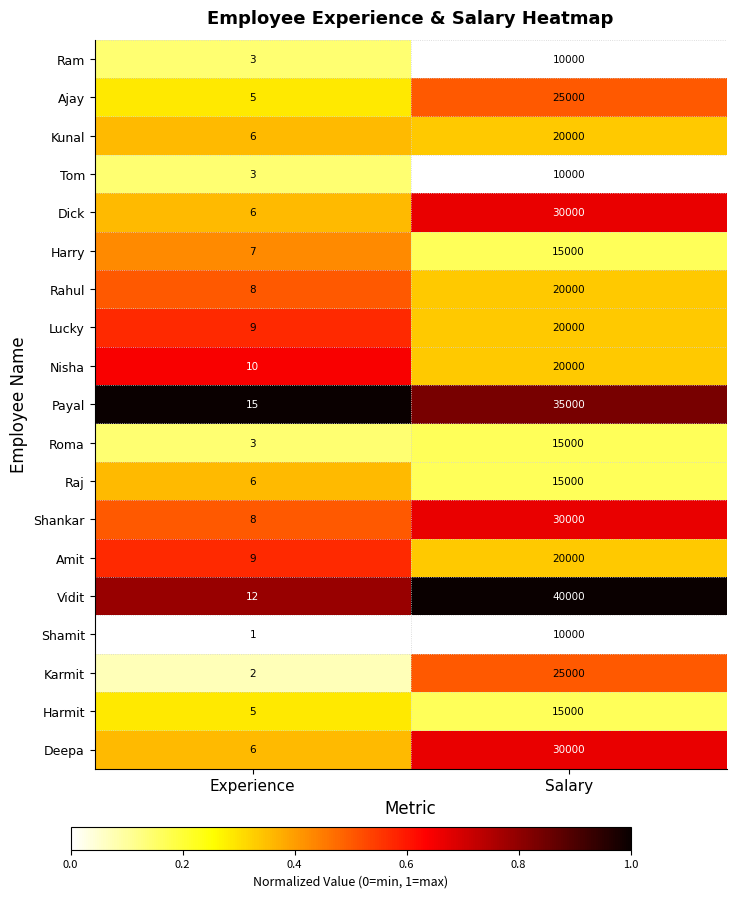

Between Experience and Salary, which series saw the biggest shift?

Vidit